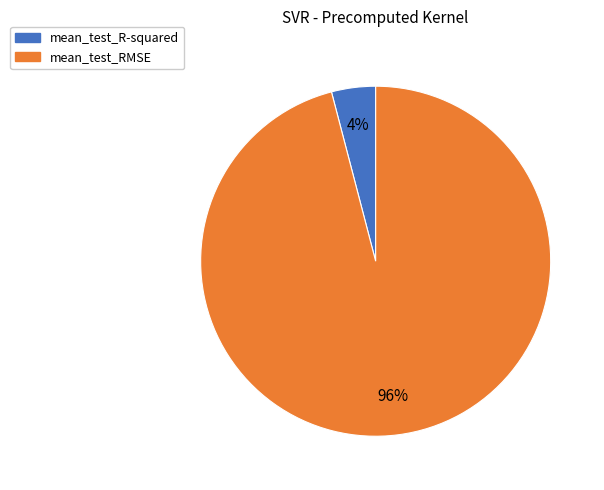

What is the largest slice in the pie chart?

mean_test_RMSE